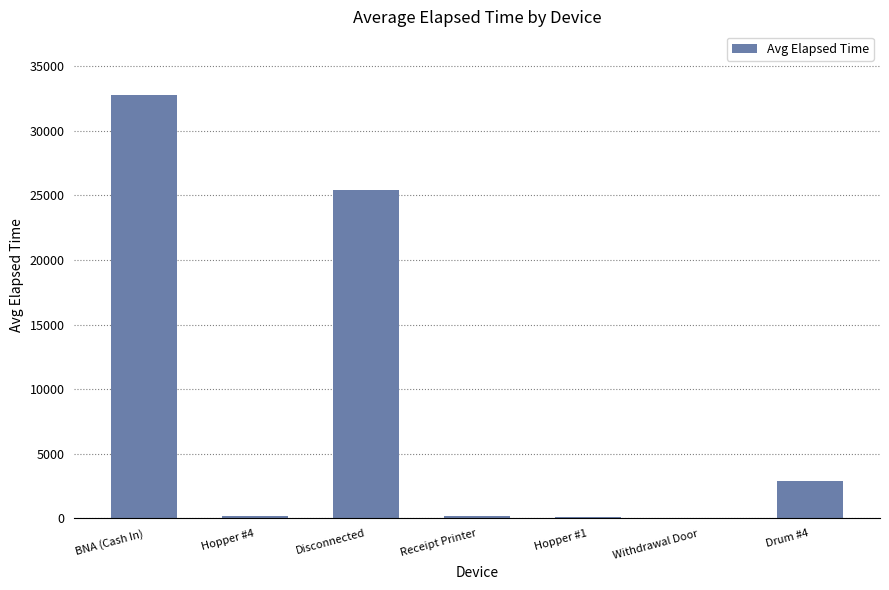

Is it true that the value at Drum #4 is 2930.0?

True